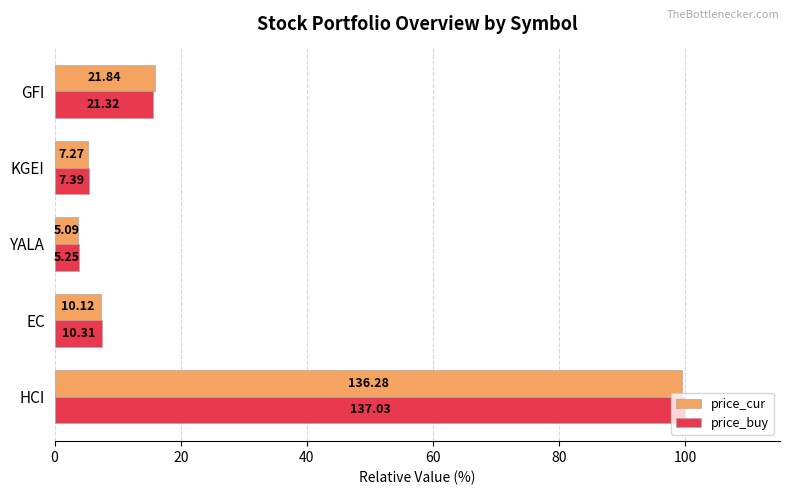

What are all the series names shown in the legend?

price_cur, price_buy